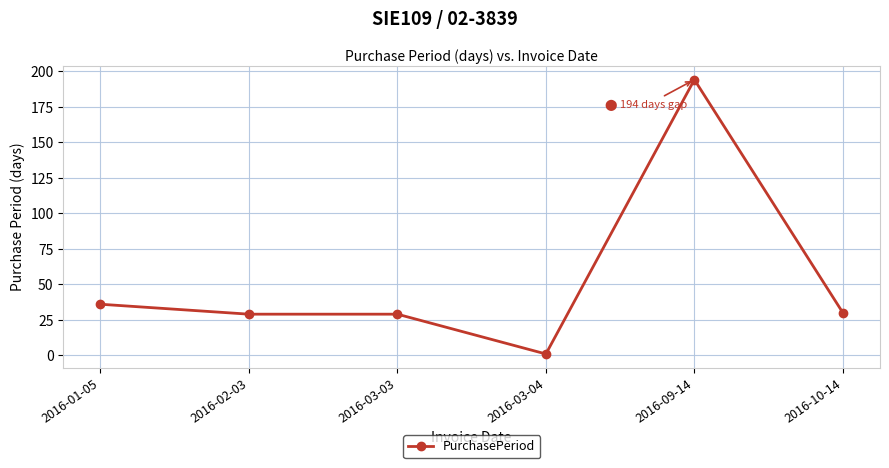

What is the change in value from 2016-03-03 to 2016-10-14?

+1